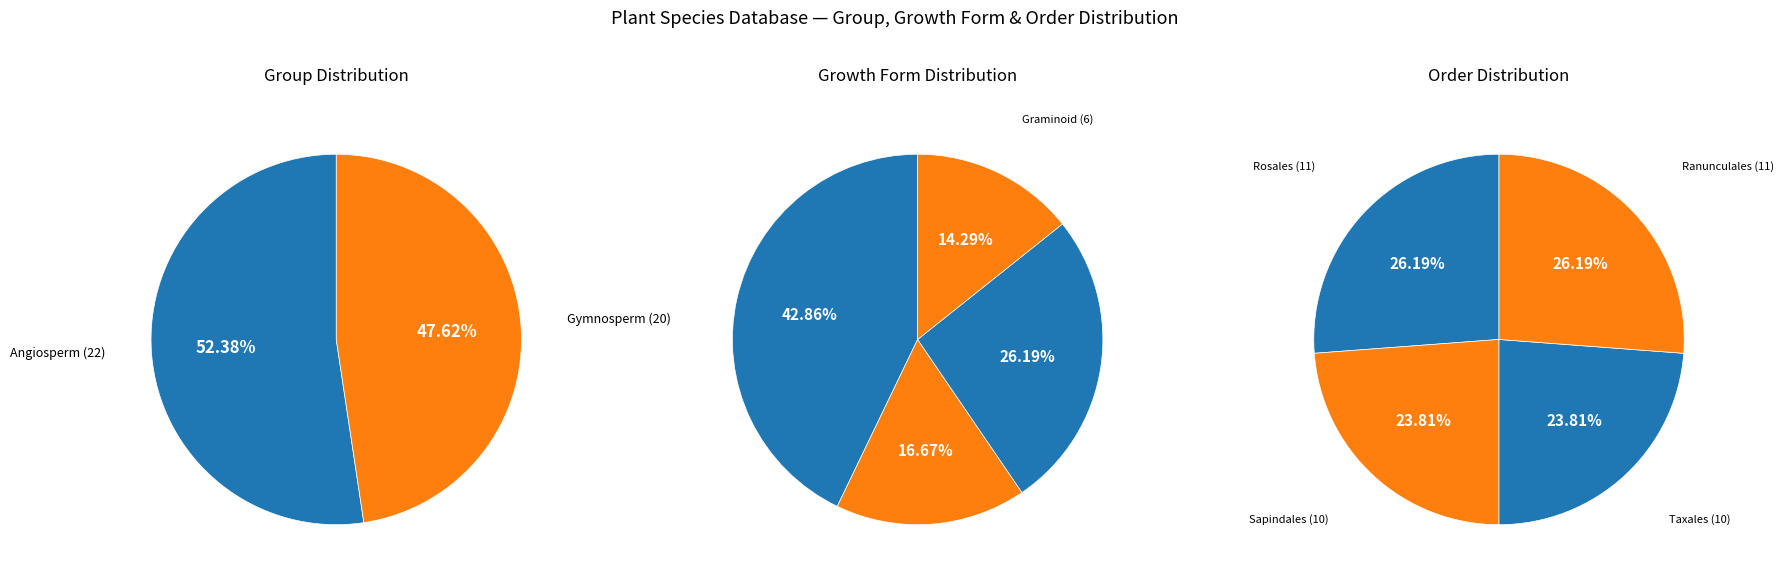

What is the smallest slice in the pie chart?

Gymnosperm